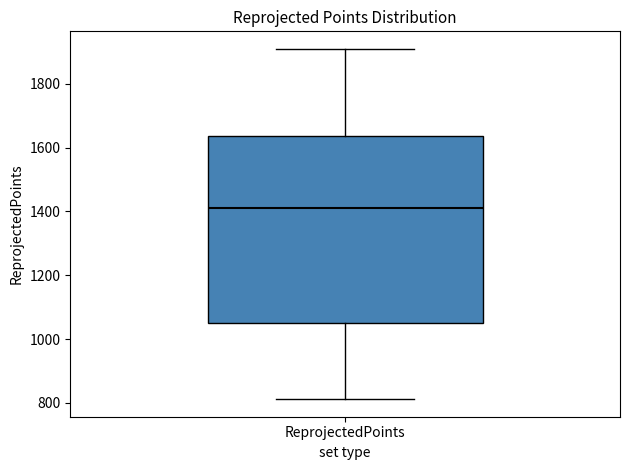

Where does the upper whisker of the box for ReprojectedPoints end on the y-axis? The values are not printed on the chart, so give them approximately, as read against the axis.

1900